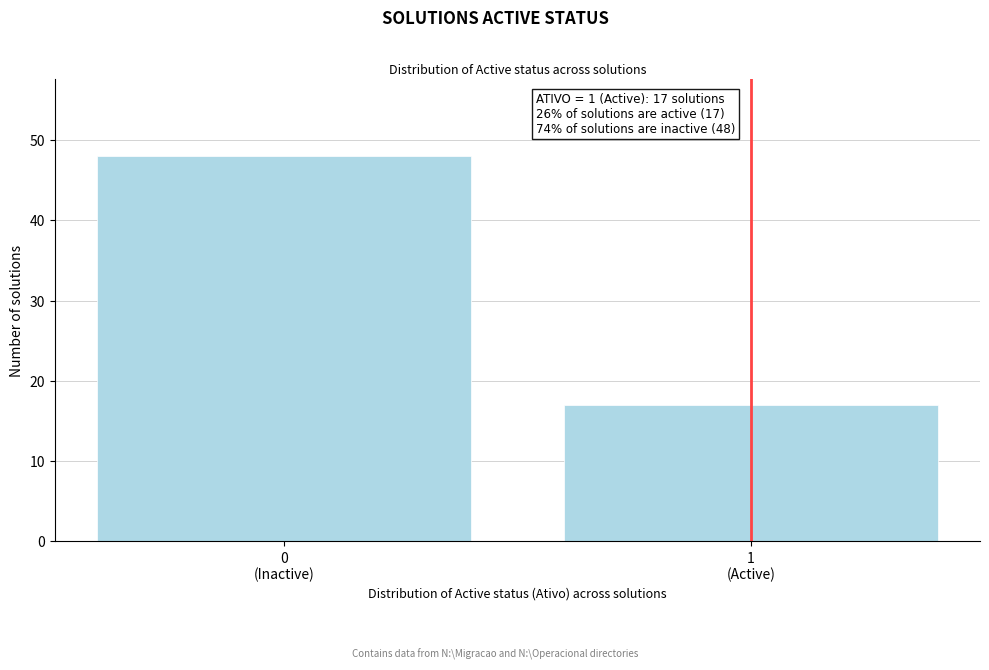

Reading left to right, list all the values displayed in this chart.

48	17